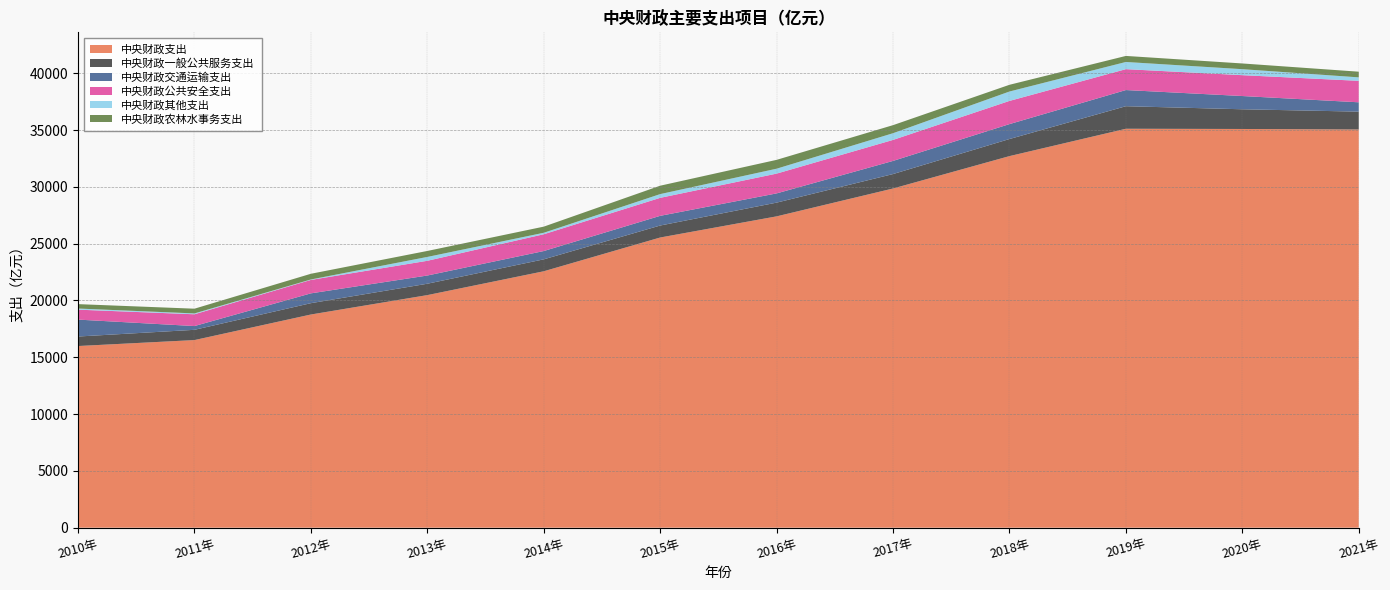

Reading left to right, list all the values displayed in this chart.

中央财政支出: 15989.7	16514.1	18764.6	20471.8	22570.1	25542.2	27403.8	29857.2	32707.8	35115.2	35095.6	35050.0
中央财政一般公共服务支出: 837.4	903.0	998.3	1001.5	1050.4	1055.3	1209.2	1271.5	1503.7	1985.2	1735.2	1572.7
中央财政交通运输支出: 1489.6	331.1	863.6	723.0	731.2	853.0	812.1	1156.4	1313.7	1422.3	1165.9	821.6
中央财政公共安全支出: 875.2	1037.0	1183.5	1297.0	1477.8	1584.2	1741.9	1848.9	2041.5	1839.5	1835.9	1890.0
中央财政其他支出: 98.3	75.0	38.3	338.7	130.0	329.2	432.2	590.1	826.7	632.2	527.2	305.3
中央财政农林水事务支出: 387.9	416.6	502.5	526.9	539.7	738.8	779.1	708.7	592.3	532.3	503.3	498.9